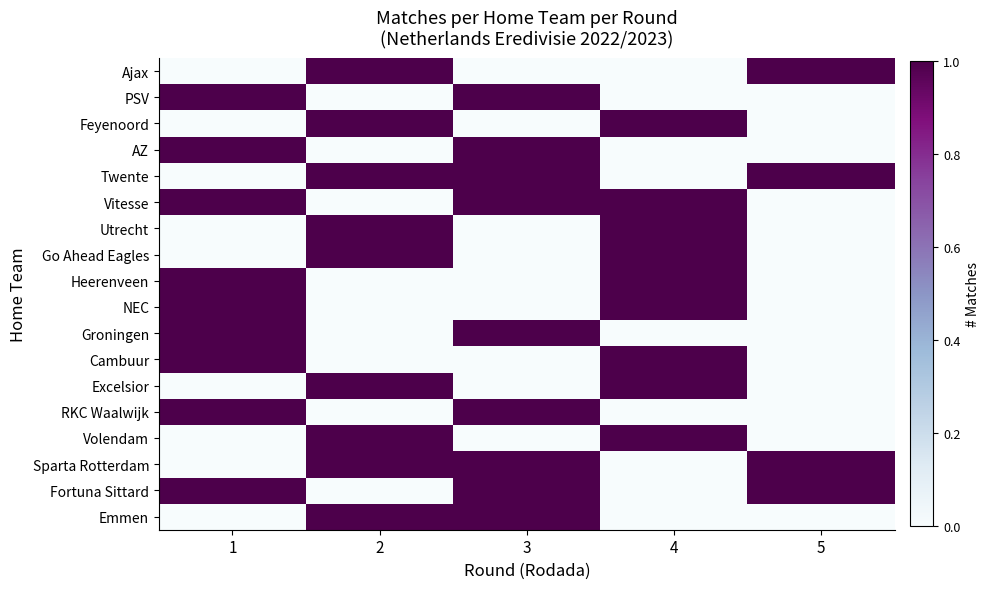

How many data points does each series have?

5